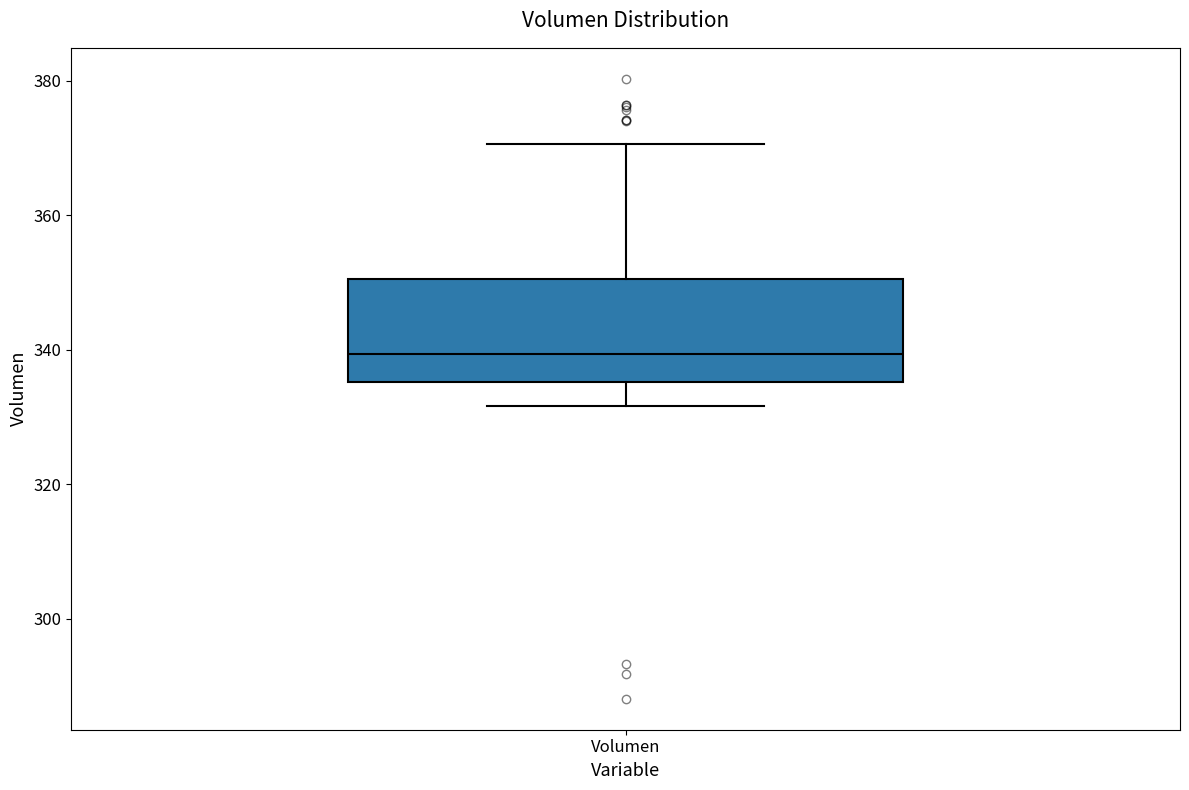

Read this box plot against the y-axis: the position of the median line, the range covered by the box, and the ends of both whiskers. The values are not printed on the chart, so give them approximately, as read against the axis.

median 340, box 336 to 350, whiskers 332 to 370